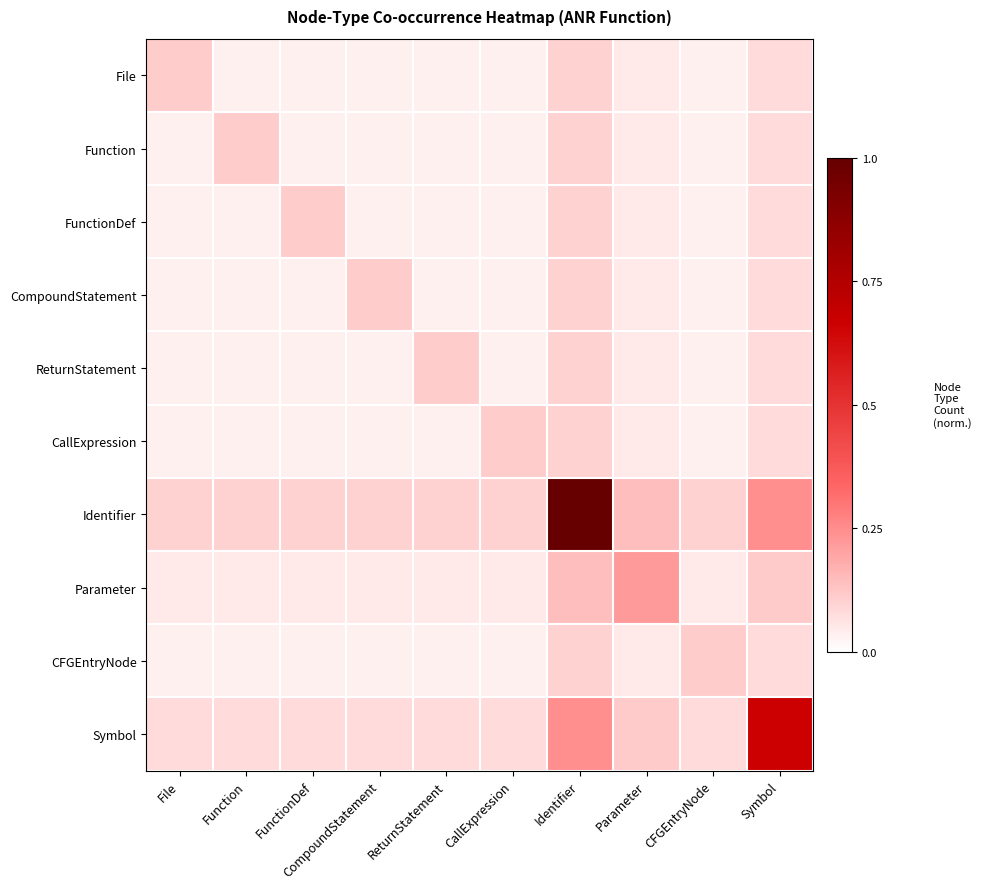

Which label corresponds to the smallest value in the chart?

Function